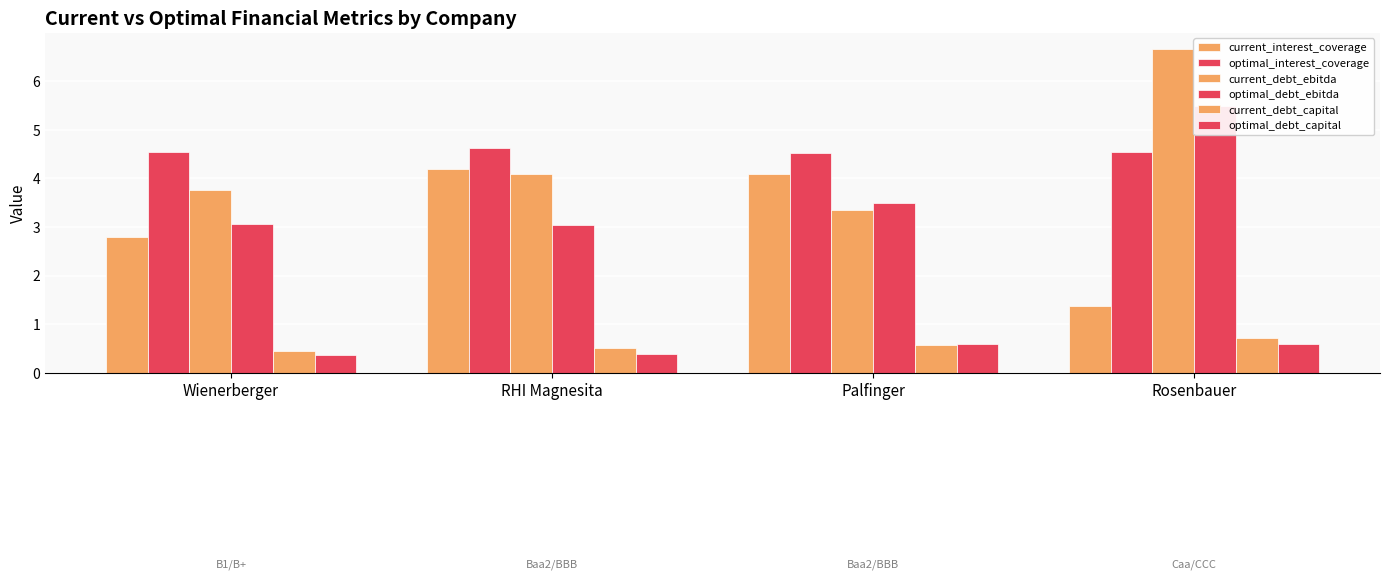

What is the value of the optimal_debt_ebitda bar at the 4th from the left?

5.5